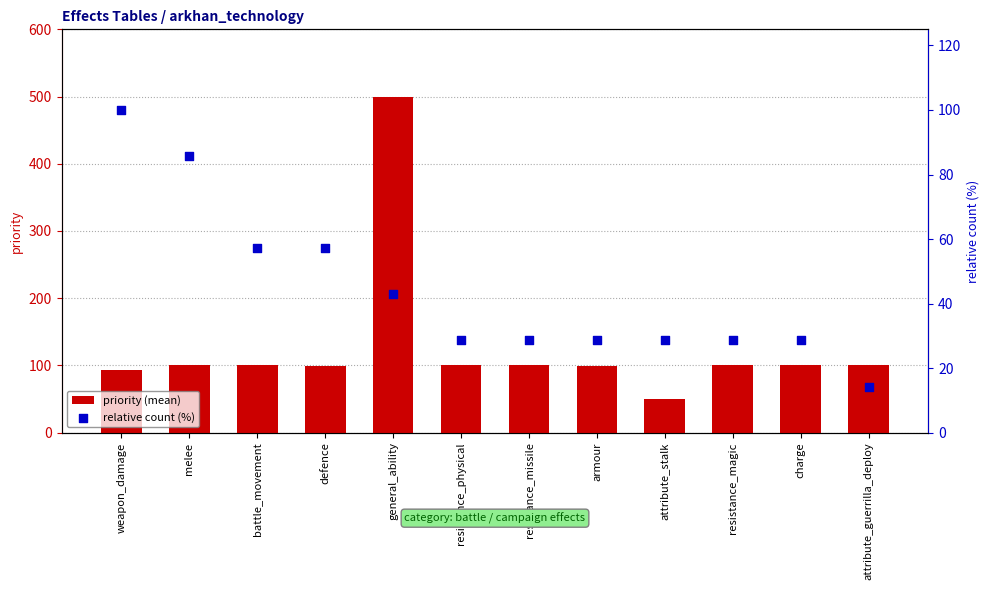

Which series reaches the maximum Y coordinate?

priority (mean)